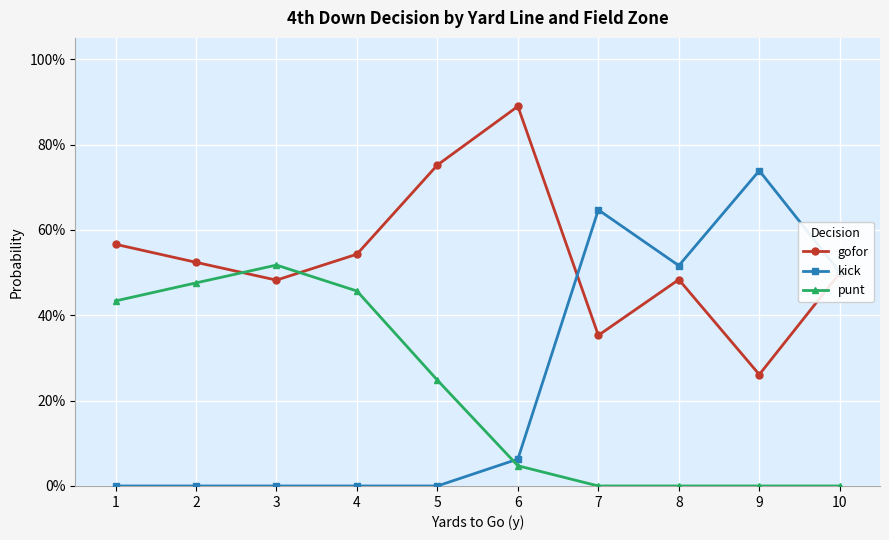

Does the chart have visible grid lines?

Yes